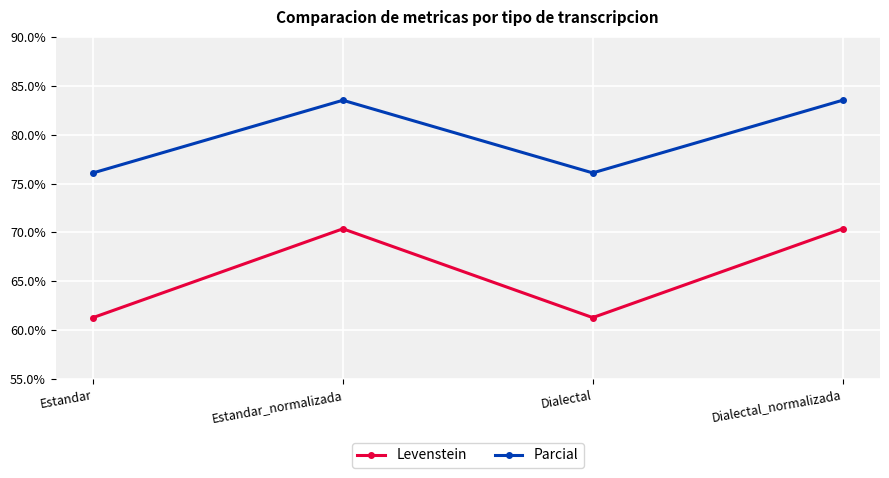

At which label does Parcial first exceed 83?

Estandar_normalizada